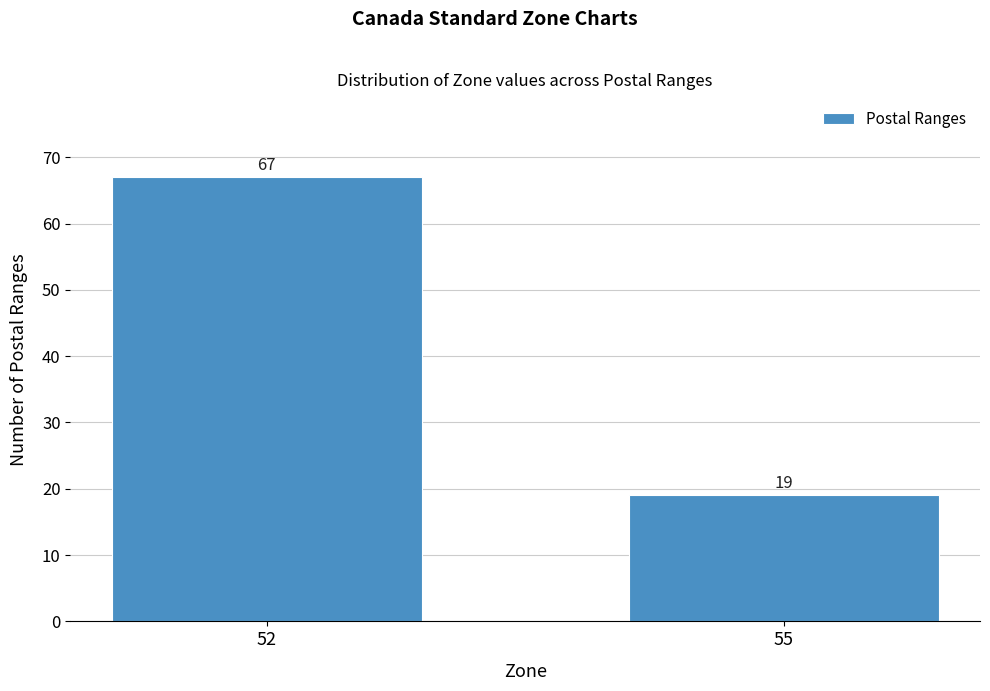

Reading left to right, extract all data points from this chart.

67	19